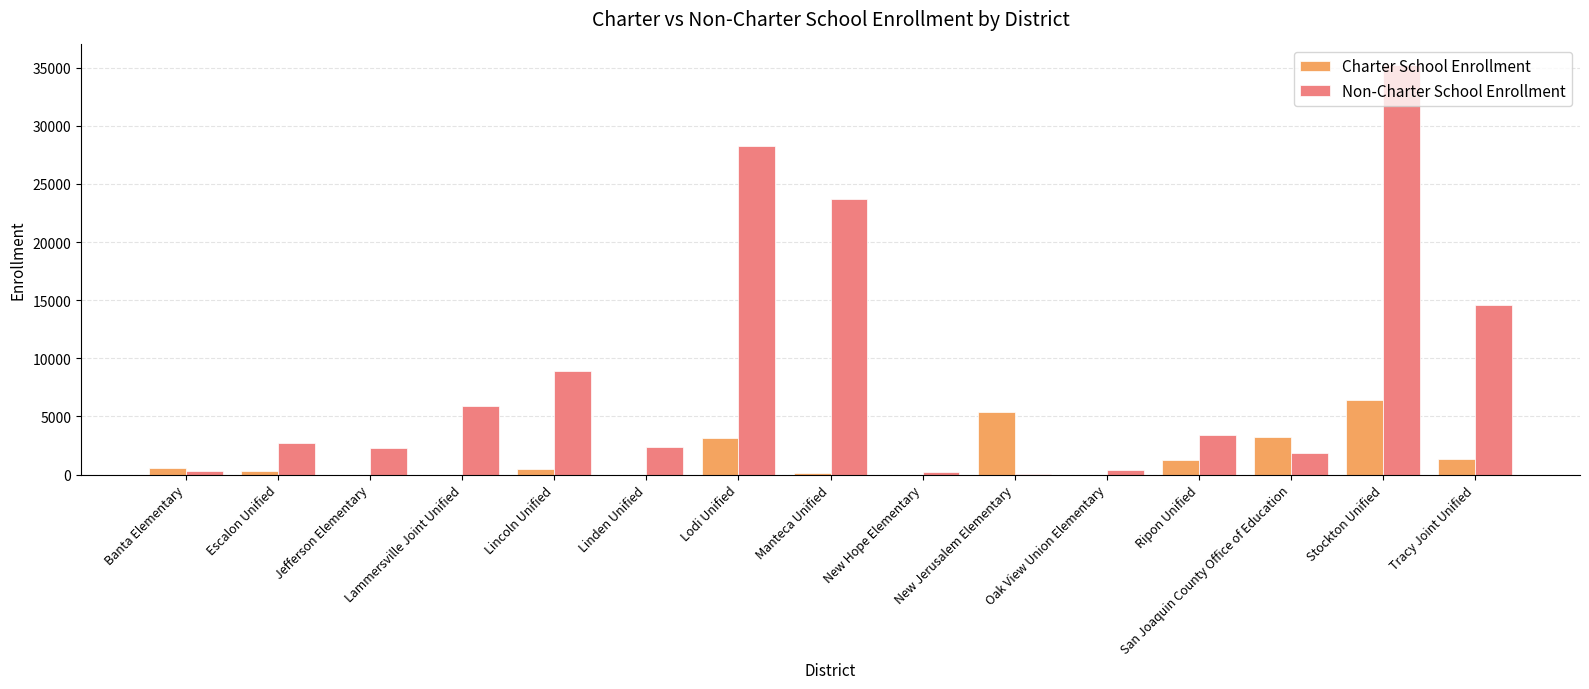

Which series has the largest total across all categories?

Non-Charter School Enrollment